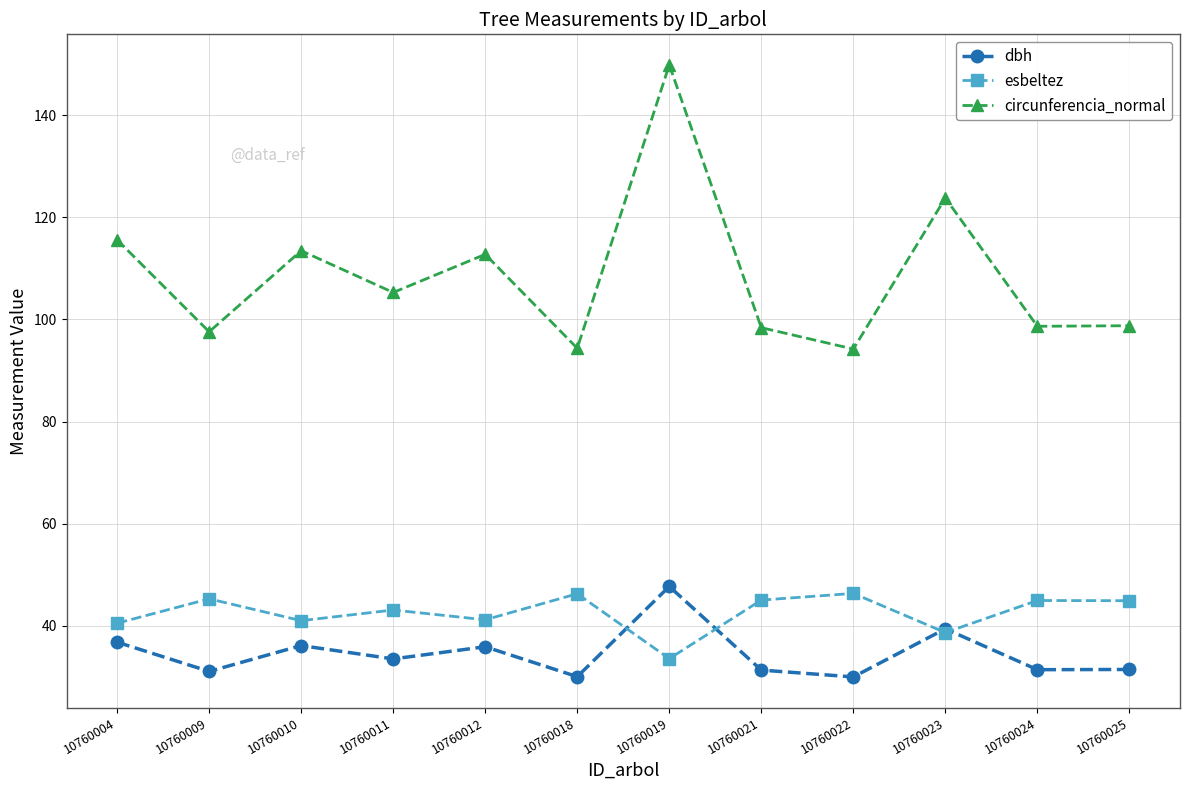

True or false: circunferencia_normal and esbeltez intersect in this chart.

False